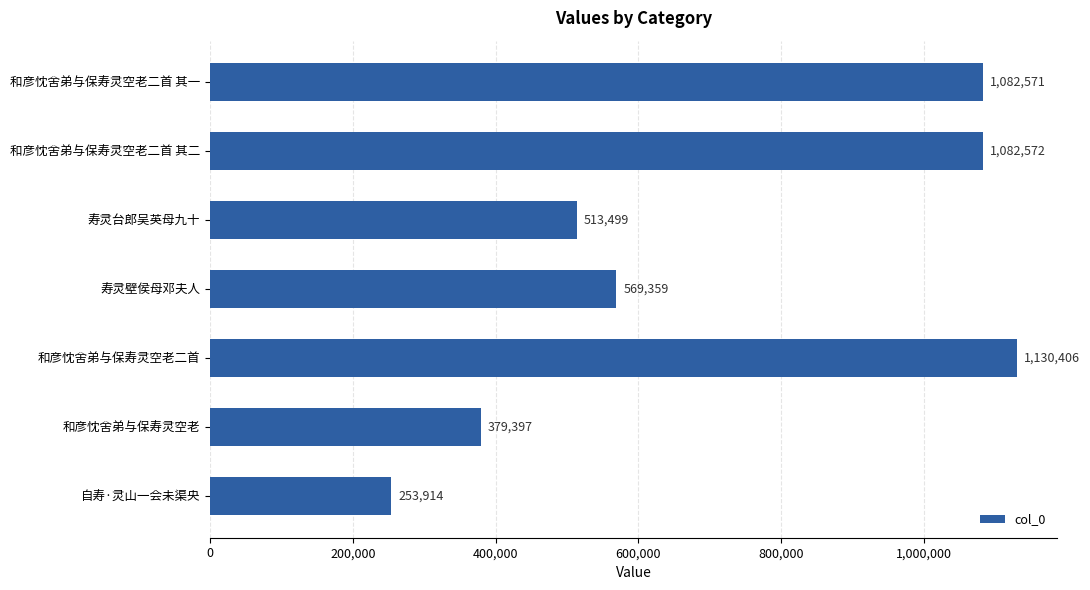

Reading top to bottom, what are all the values shown in this chart?

和彦忱舍弟与保寿灵空老二首 其一=1082571	和彦忱舍弟与保寿灵空老二首 其二=1082572	寿灵台郎吴英母九十=513499	寿灵壁侯母邓夫人=569359	和彦忱舍弟与保寿灵空老二首=1130406	和彦忱舍弟与保寿灵空老=379397	自寿·灵山一会未渠央=253914